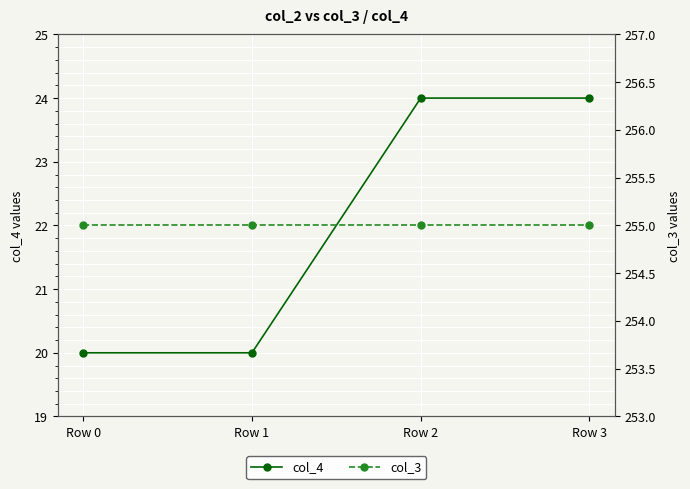

Which has a higher value, Row 1 or Row 0?

Row 1